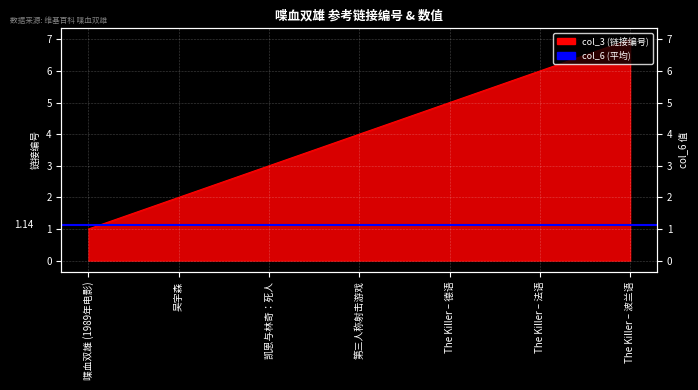

How many data points does each series have?

7